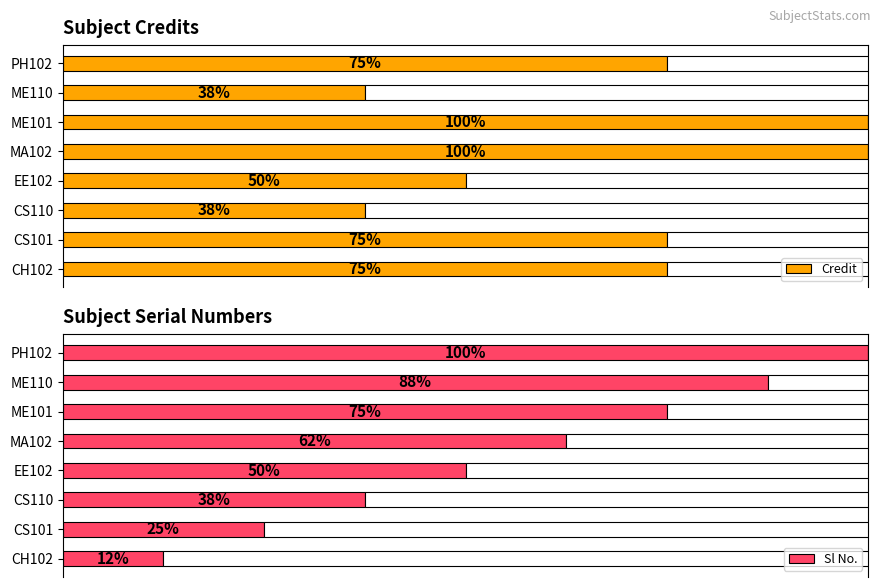

Reading right to left, transcribe all the data shown in this chart.

Credit: PH102=6	ME110=3	ME101=8	MA102=8	EE102=4	CS110=3	CS101=6	CH102=6
Sl No.: PH102=8	ME110=7	ME101=6	MA102=5	EE102=4	CS110=3	CS101=2	CH102=1